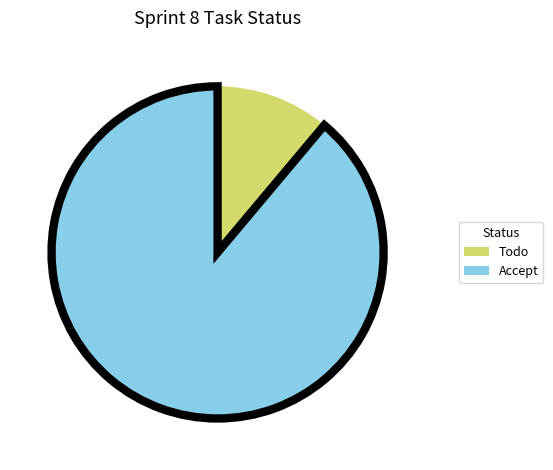

Does Accept represent more than half of the total?

Yes